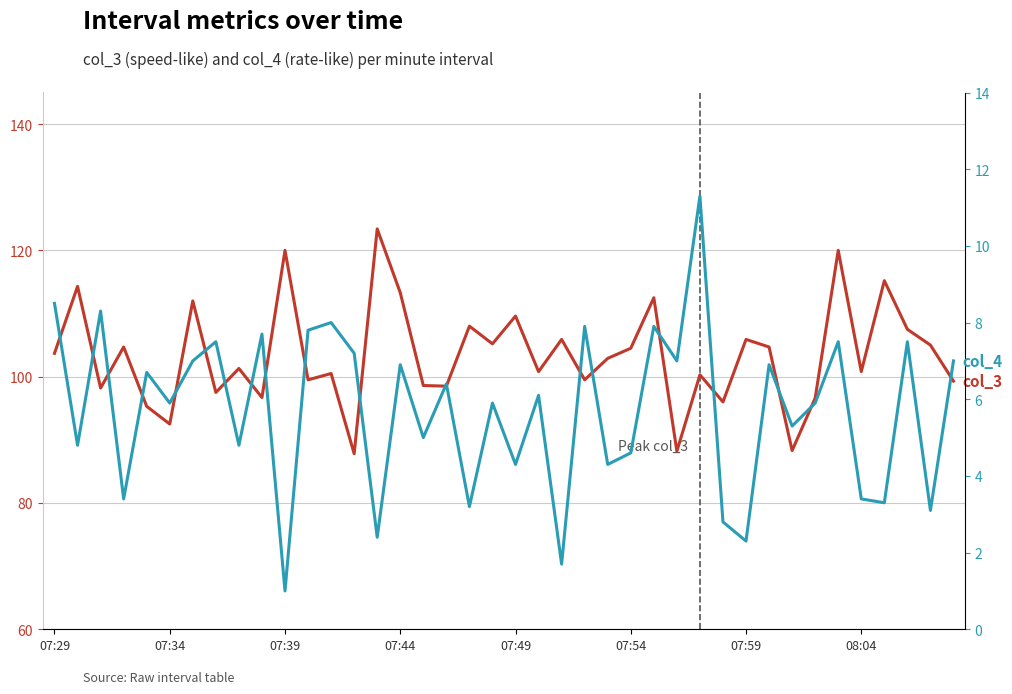

What is the difference between the highest and lowest values at 28?

89.0